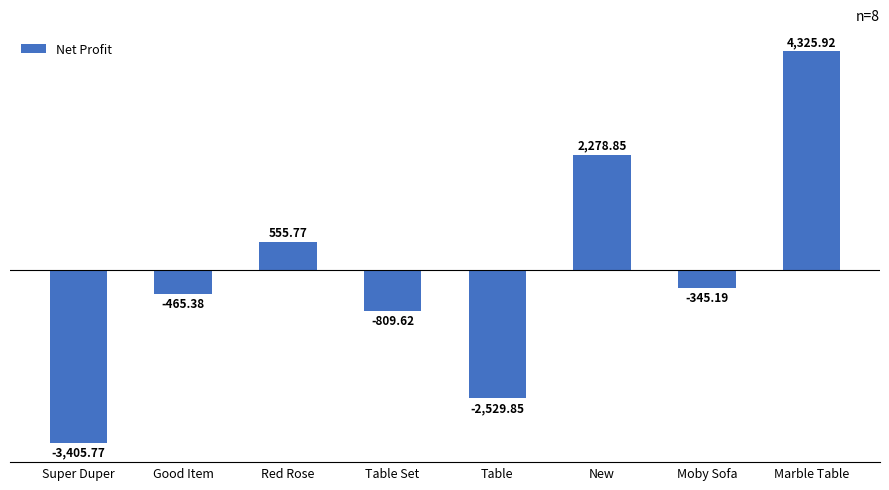

True or false: the data shows -345.2 at Moby Sofa.

True